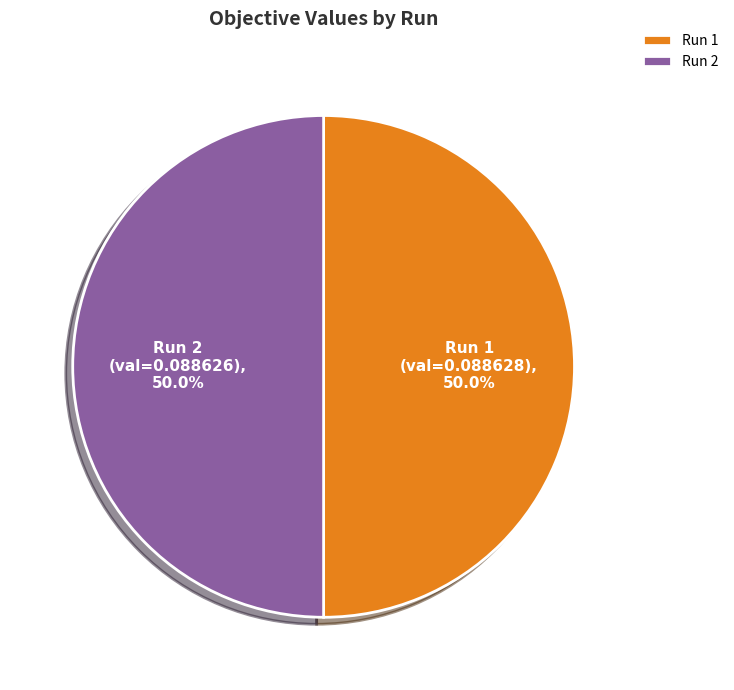

How many segments does this pie chart have?

2